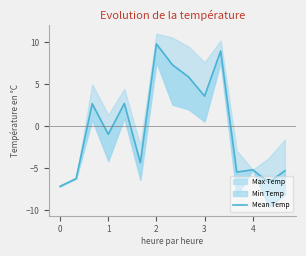

Which category has the highest value across all series?

2